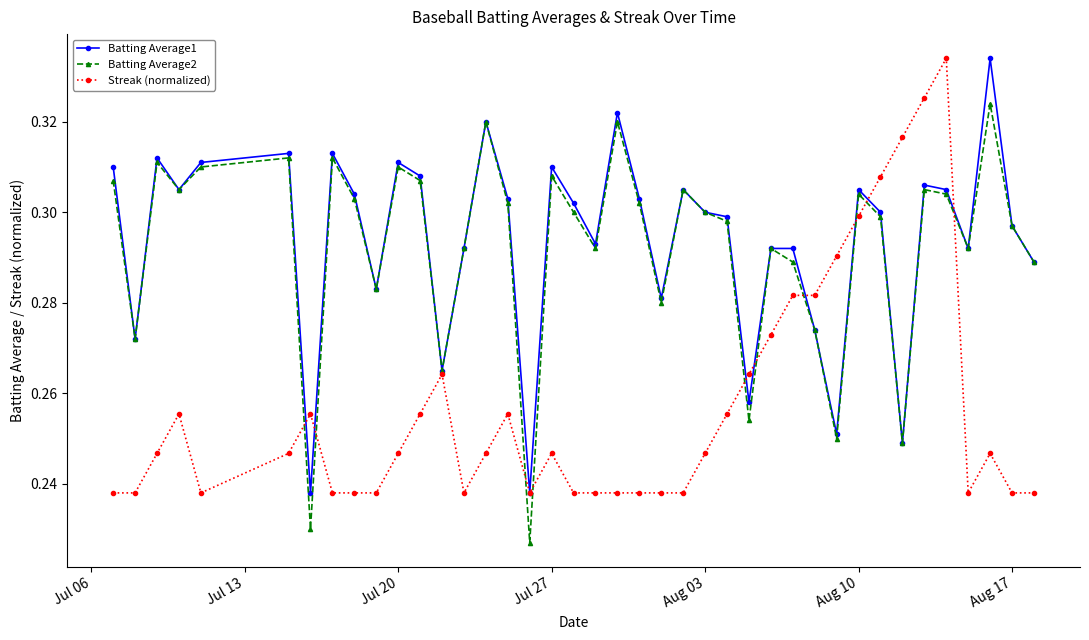

Count the Streak (normalized) values in the range 0 to 1.

40